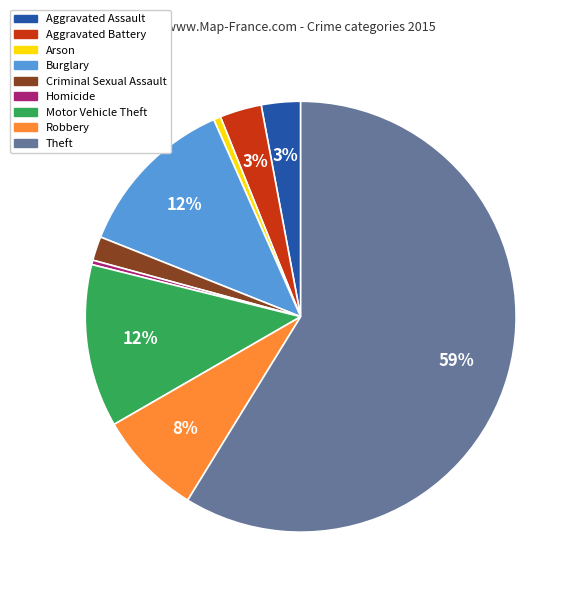

What percentage is the Motor Vehicle Theft slice, to the nearest percent?

12%